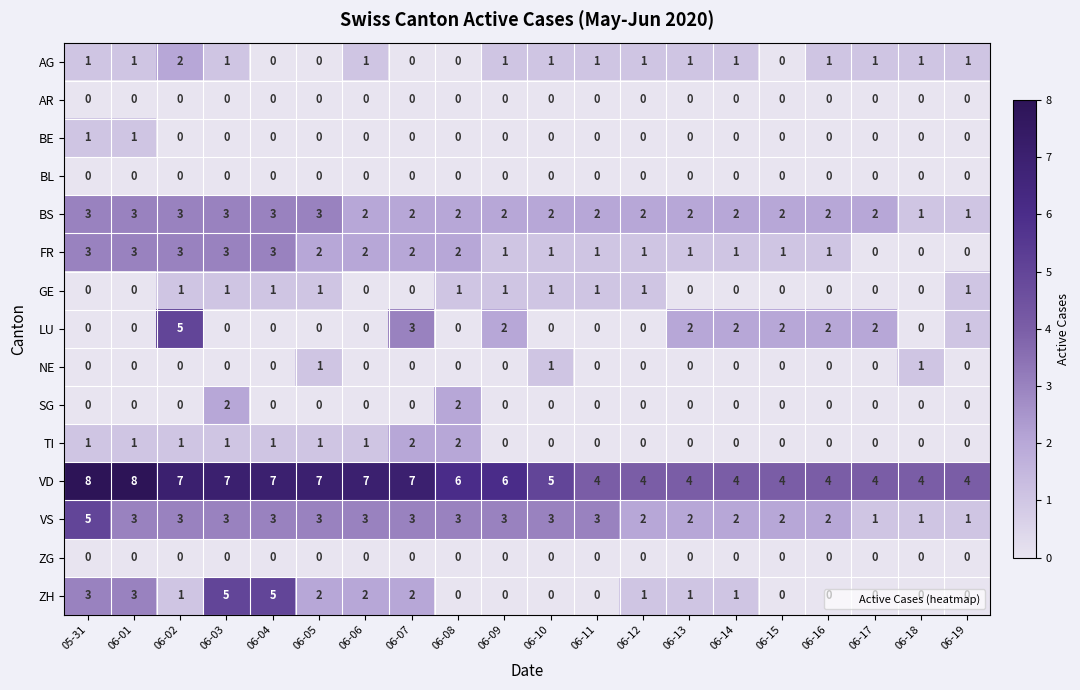

At which label does BS first exceed 2?

05-31